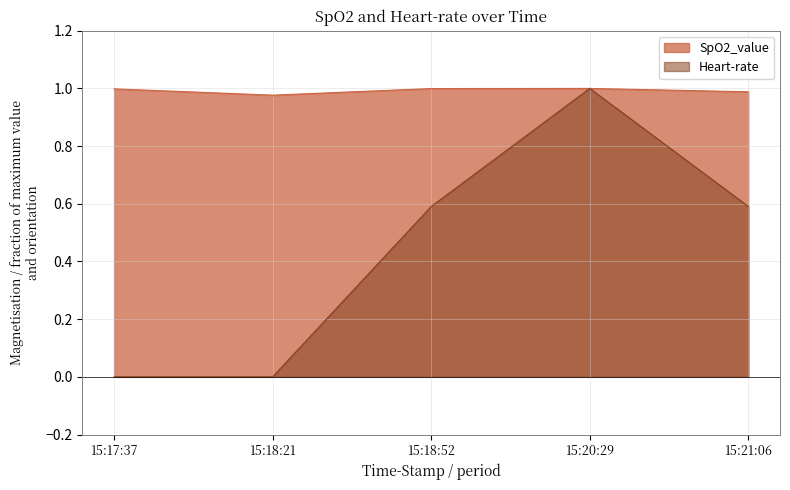

Does the chart have visible grid lines?

Yes